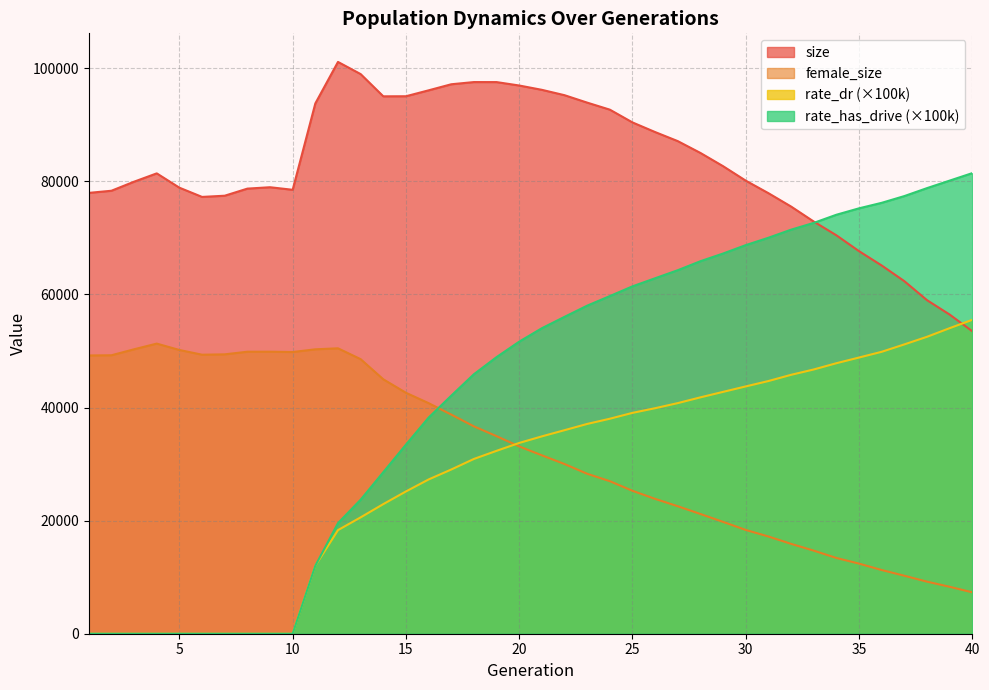

True or false: female_size has more than 1 interior local peaks.

True